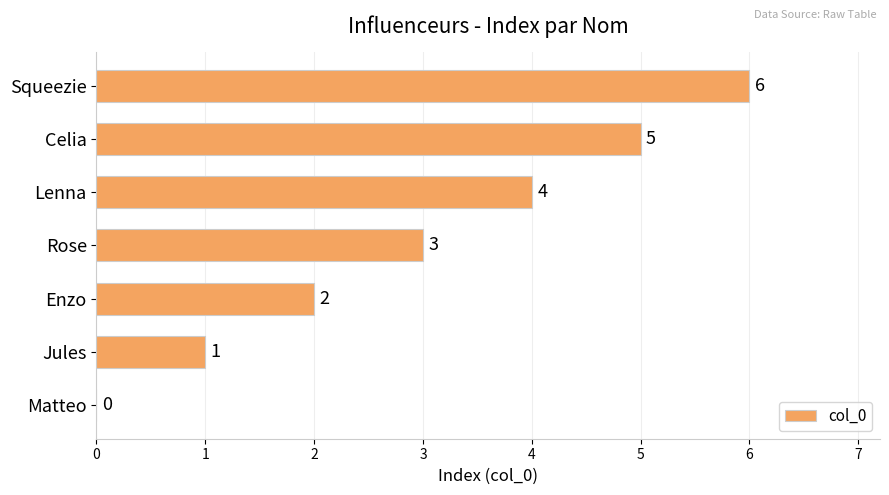

What is the sum of the values at Celia and Jules?

6